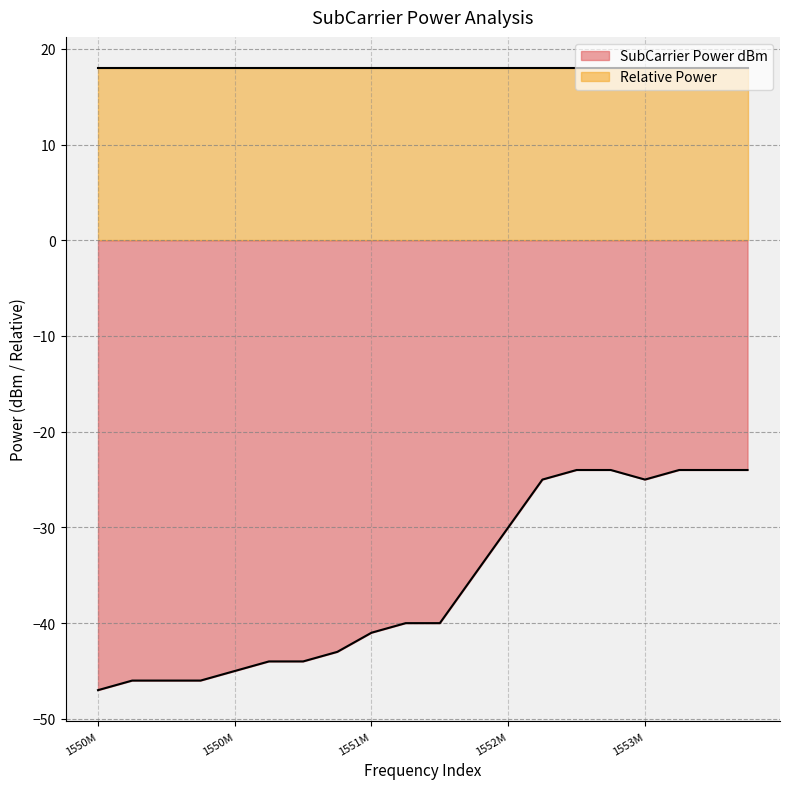

What is the difference between the second highest and second lowest values?

22